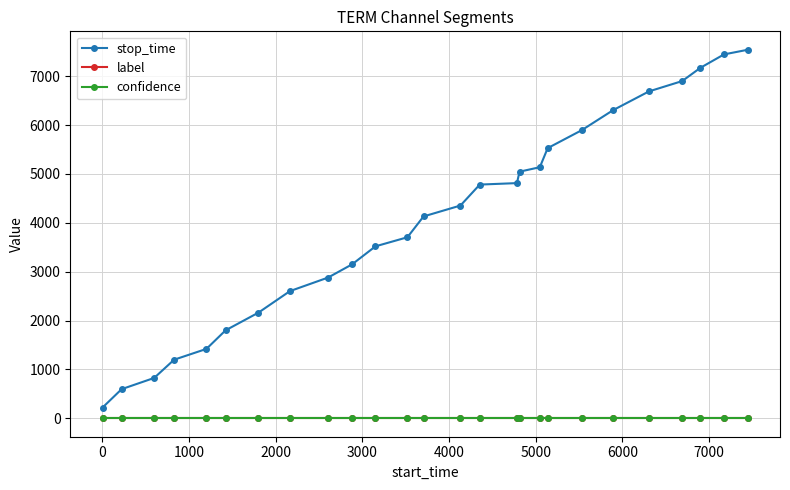

What is the greatest value displayed?

7542.0